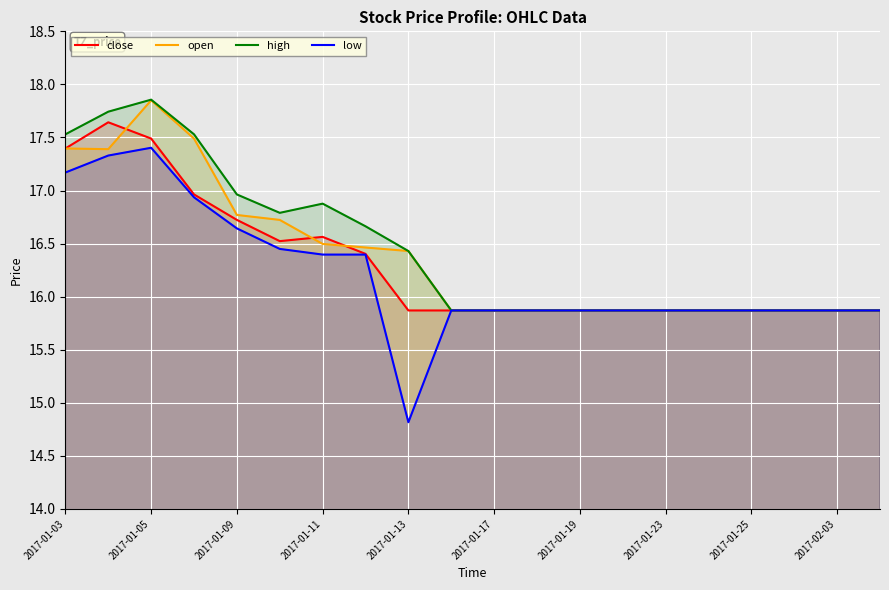

Count the number of categories in the chart.

20